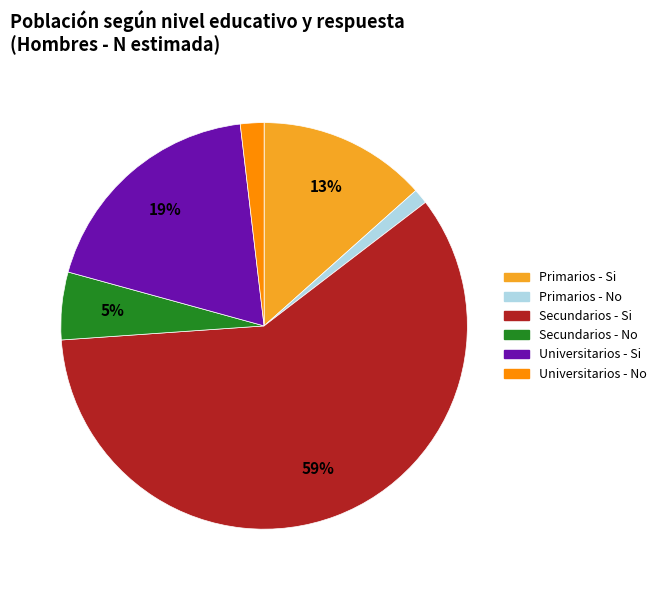

Which category accounts for the majority?

Secundarios - Si